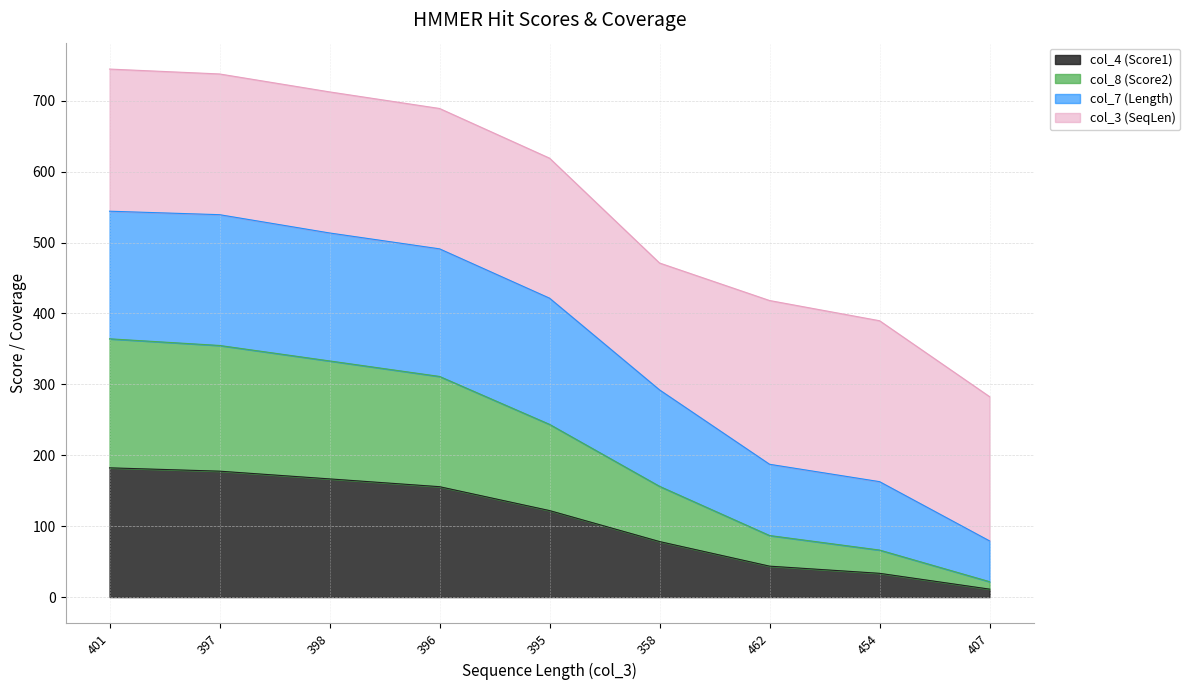

True or false: col_4 (Score1) has a value of 33.5 at 454.

True